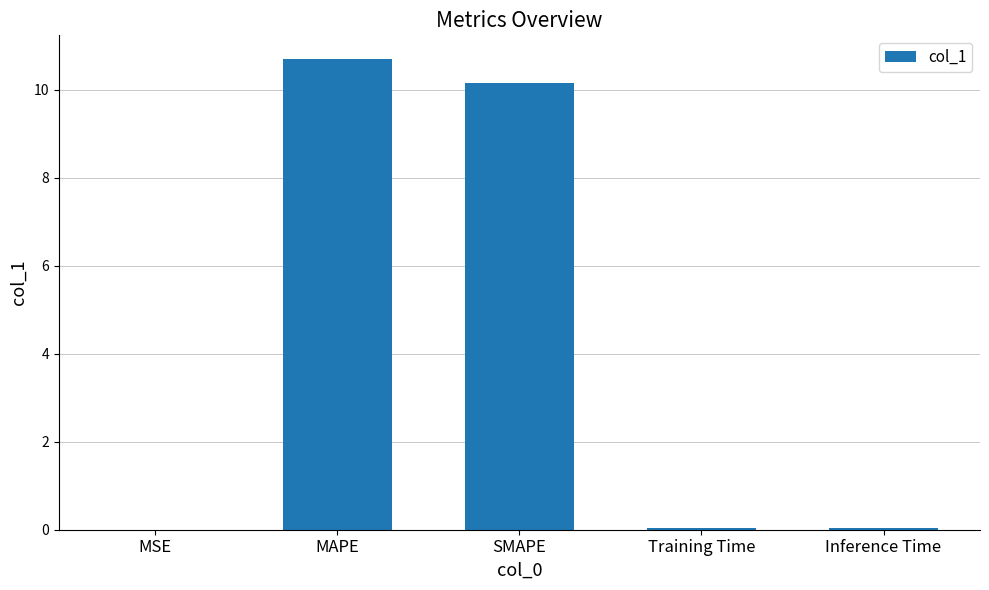

The value at Inference Time is 0.0. True or false?

True